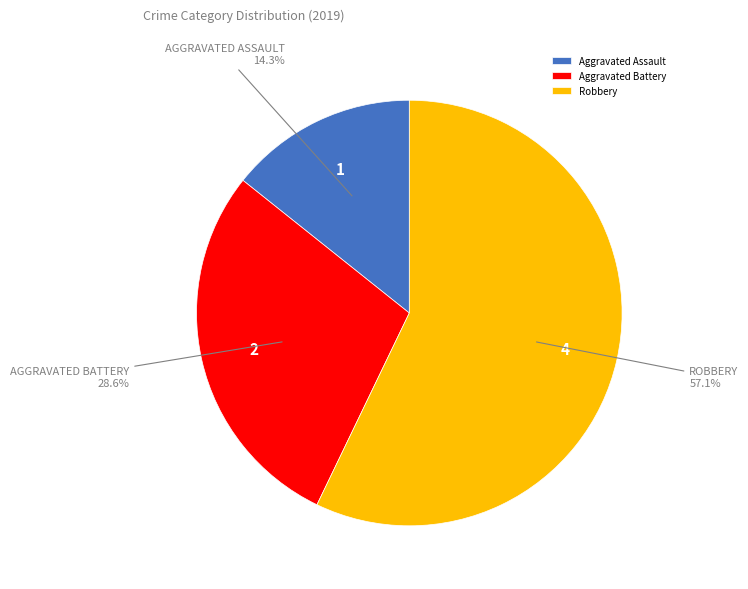

How many slices are in this pie chart?

3